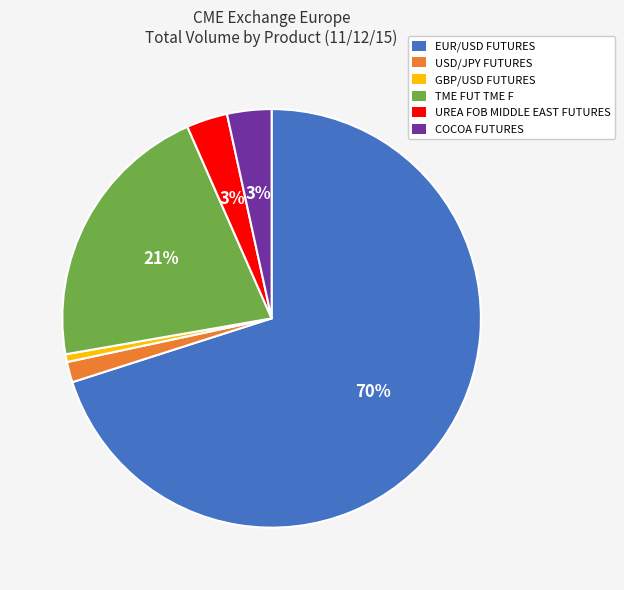

Is the sum of EUR/USD FUTURES and USD/JPY FUTURES greater than half?

Yes